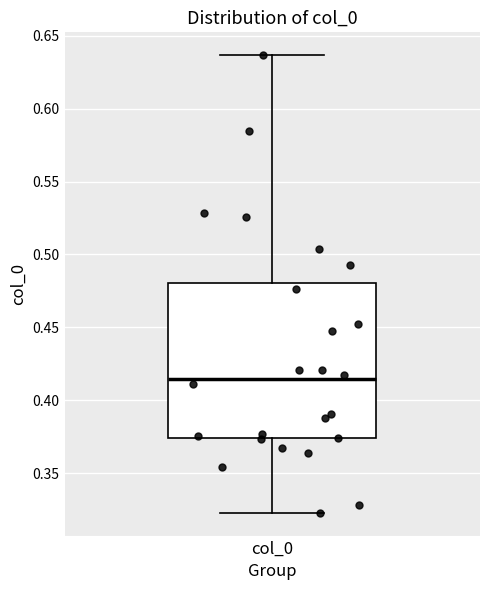

Read this box plot against the y-axis: the position of the median line, the range covered by the box, and the ends of both whiskers. The values are not printed on the chart, so give them approximately, as read against the axis.

median 0.415, box 0.375 to 0.480, whiskers 0.325 to 0.635